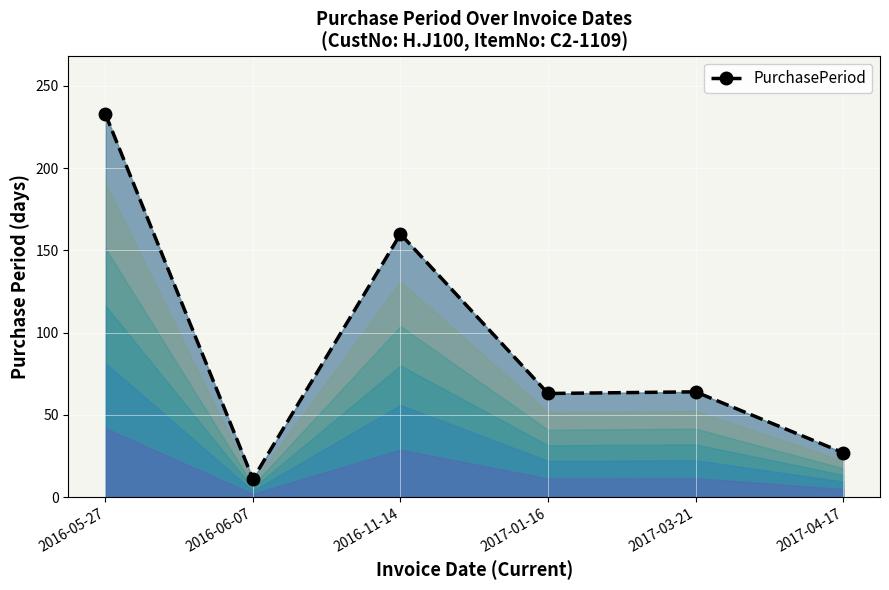

How many lines are shown in the chart?

1